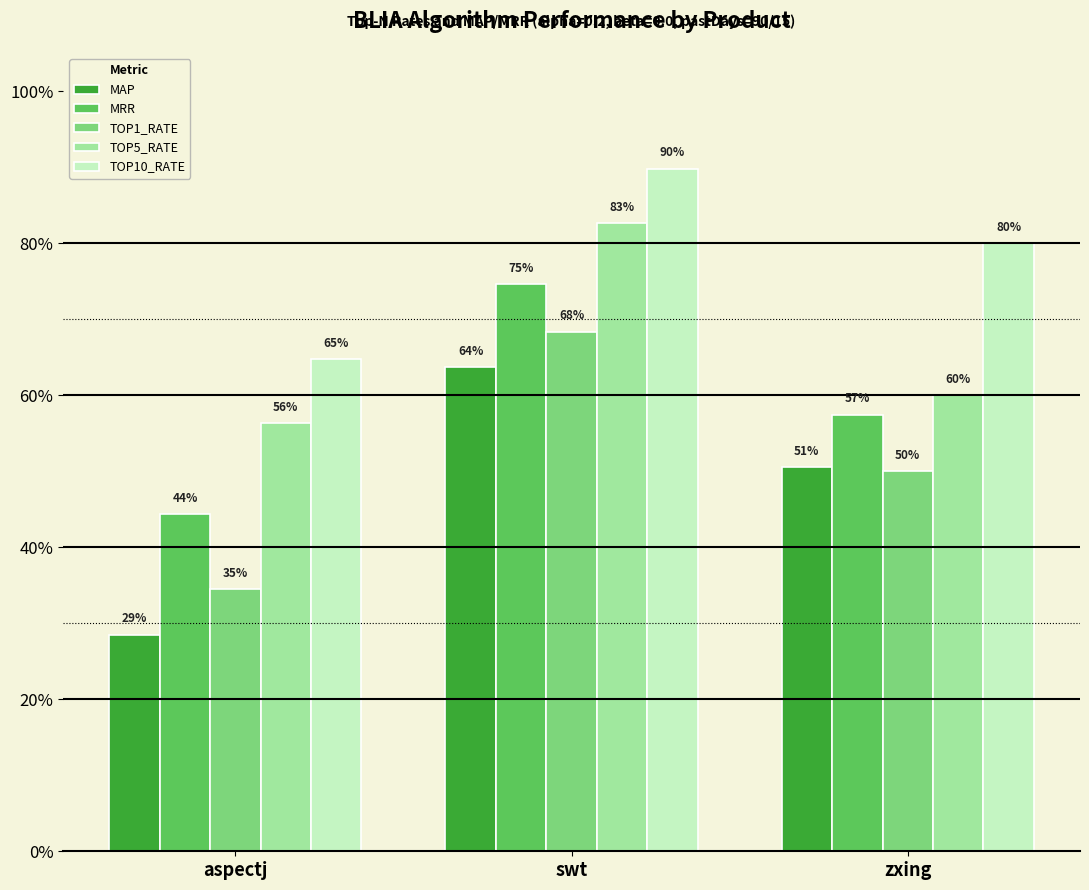

Reading left to right, list all the values displayed in this chart.

MAP: 0.3	0.6	0.5
MRR: 0.4	0.7	0.6
TOP1_RATE: 0.3	0.7	0.5
TOP5_RATE: 0.6	0.8	0.6
TOP10_RATE: 0.6	0.9	0.8